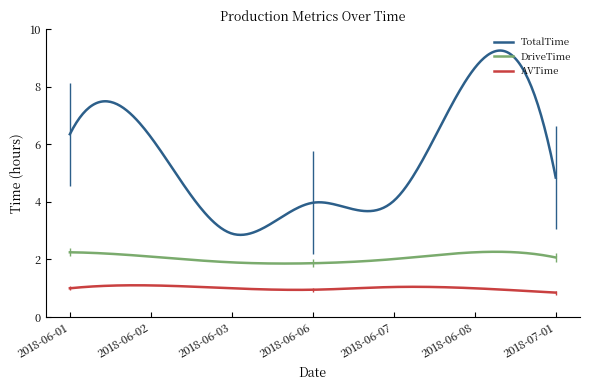

List the series in order of their overall mean, highest first.

TotalTime, DriveTime, AVTime